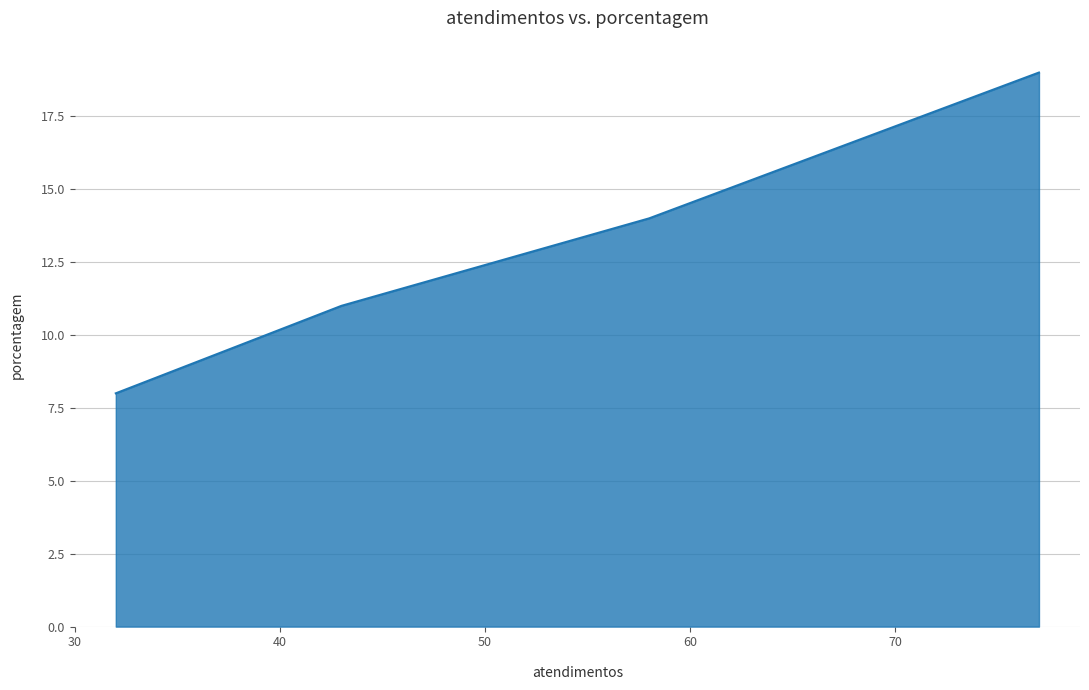

What is the sum of all values?

52